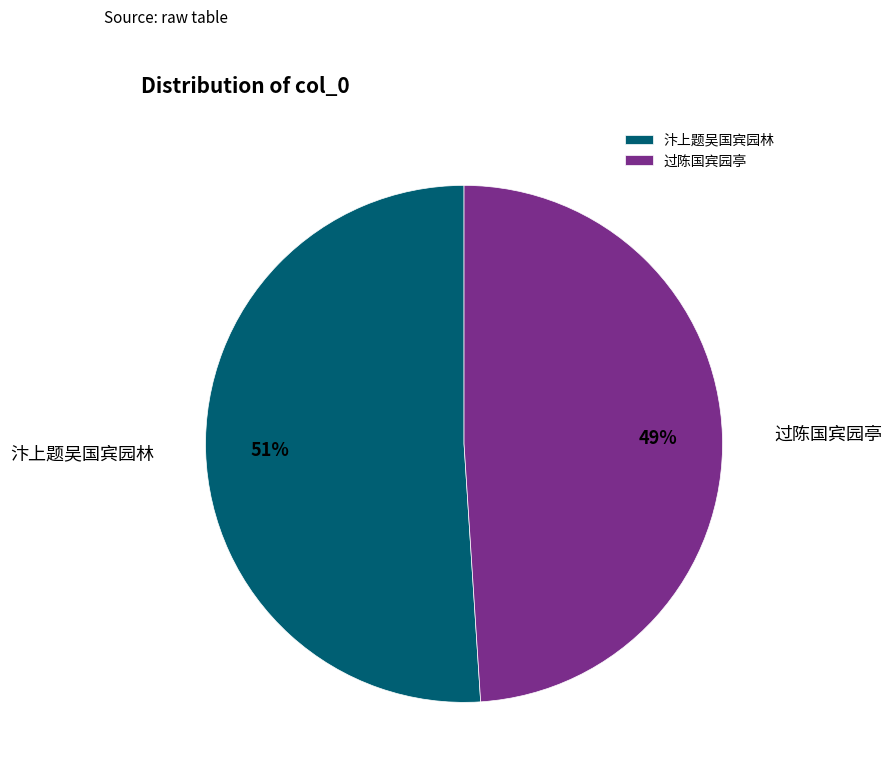

Is the sum of 汴上题吴国宾园林 and 过陈国宾园亭 greater than half?

Yes